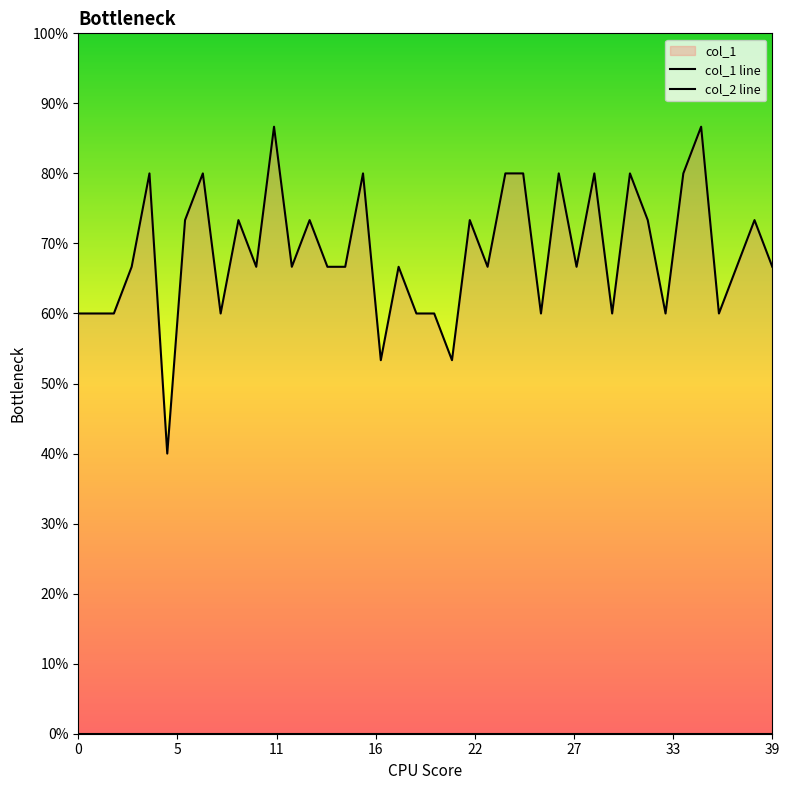

What is the difference between the second highest and second lowest values?

0.3